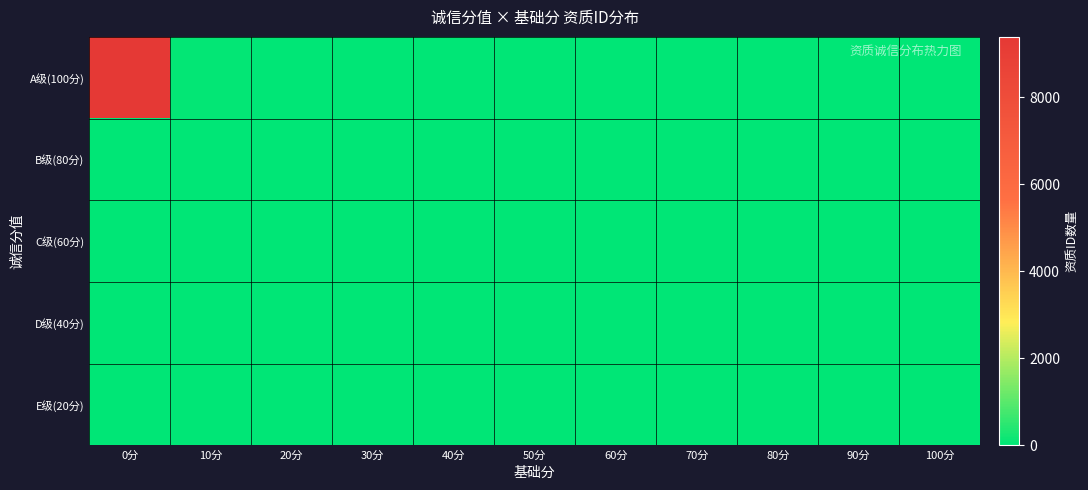

Which series has the widest spread of values?

A级(100分)